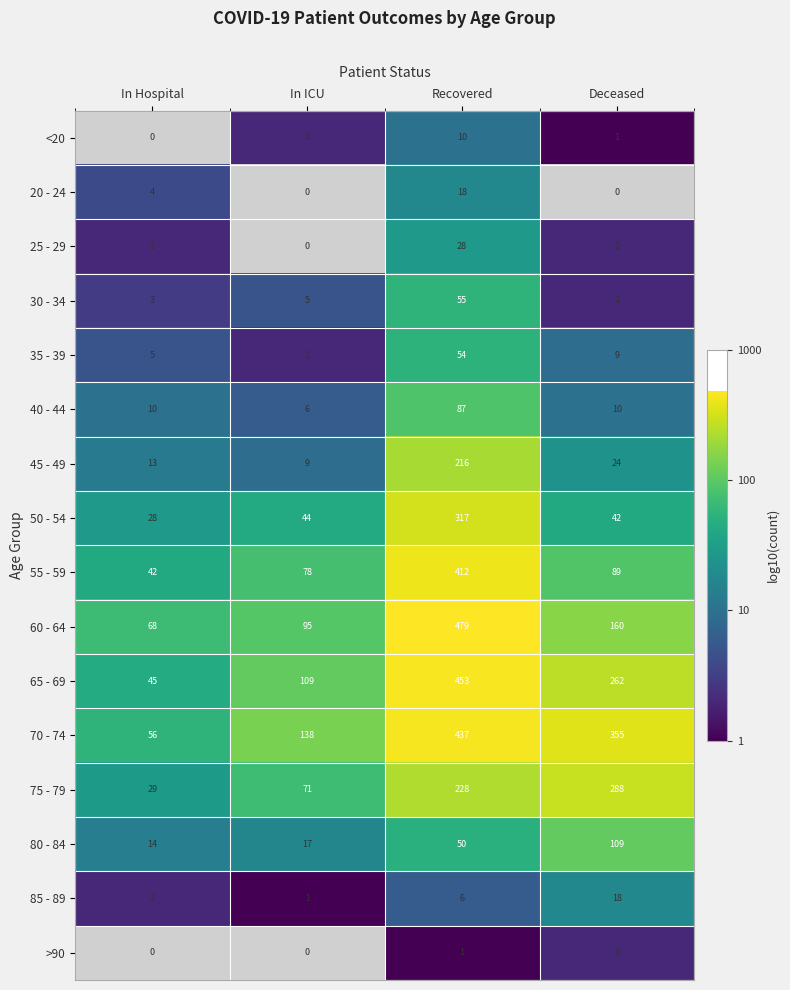

At which label does 85 - 89 reach its peak?

Deceased